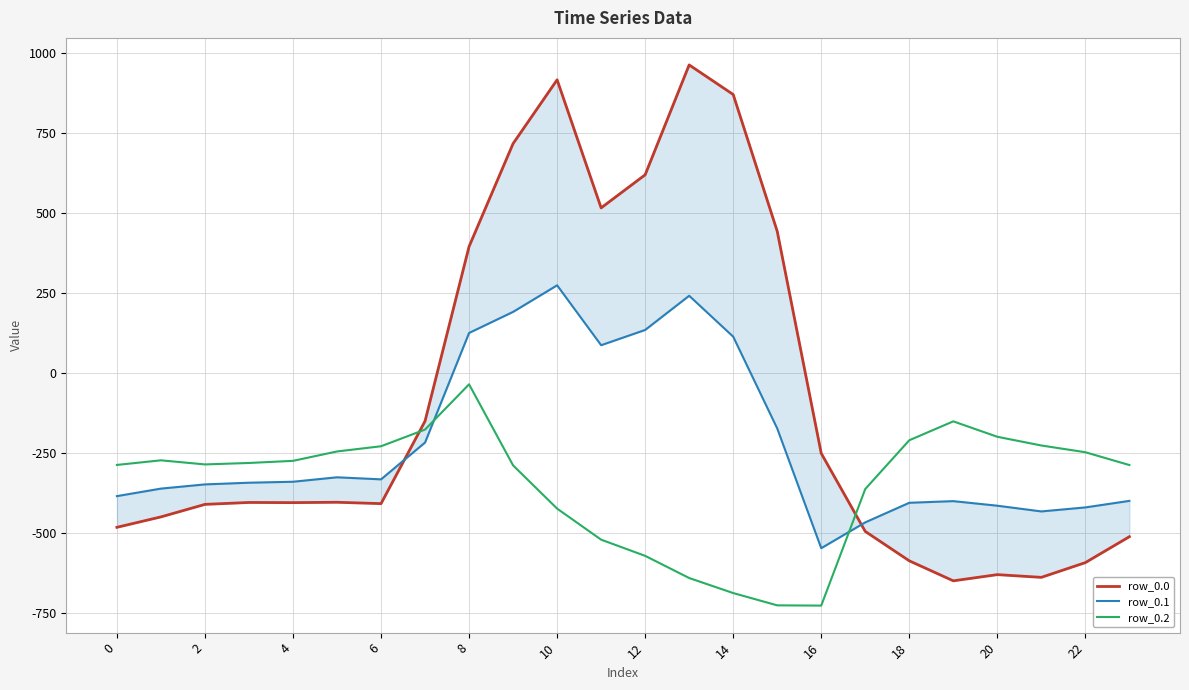

Which label corresponds to the smallest value in the chart?

16